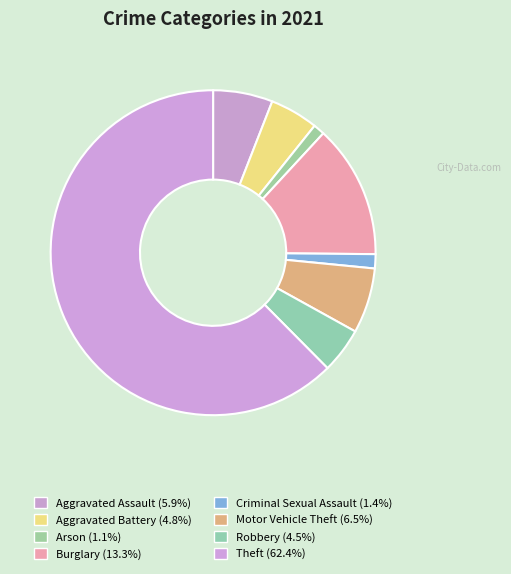

Is there a majority slice in this chart?

Yes